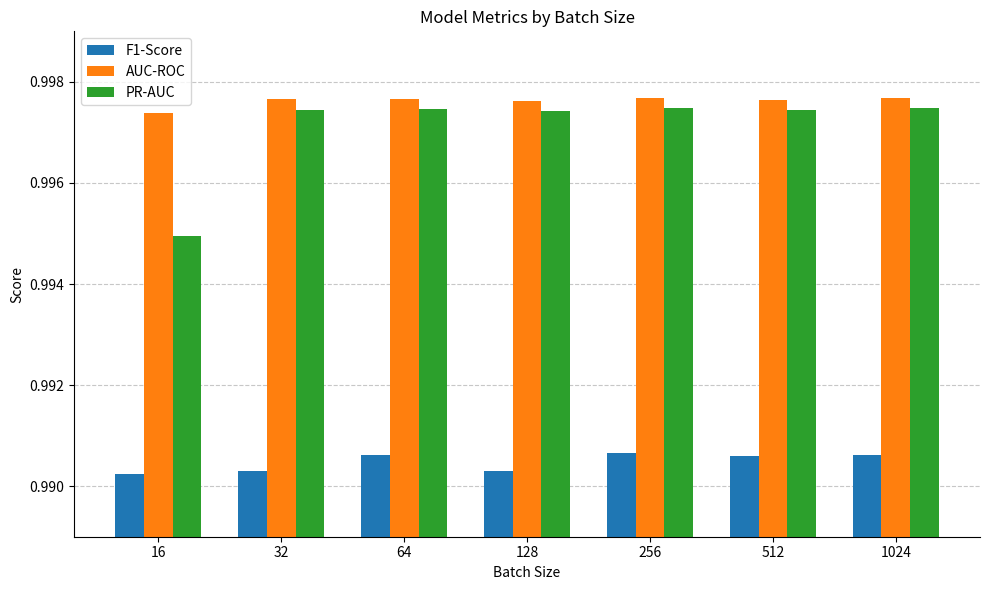

True or false: F1-Score has a value of 0.4 at 64.

False